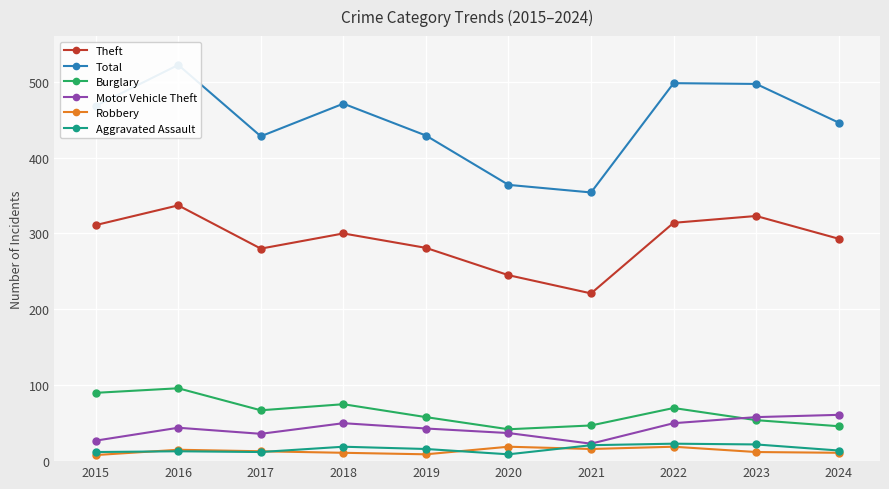

What is the difference between the highest and lowest values at 2020?

355